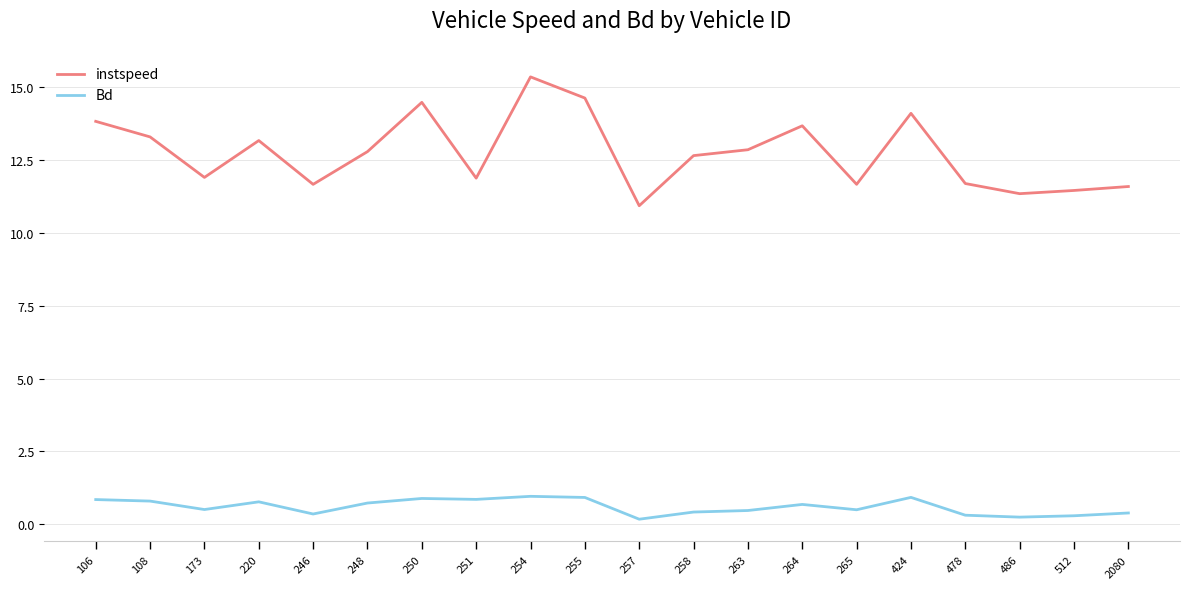

True or false: instspeed and Bd intersect in this chart.

False